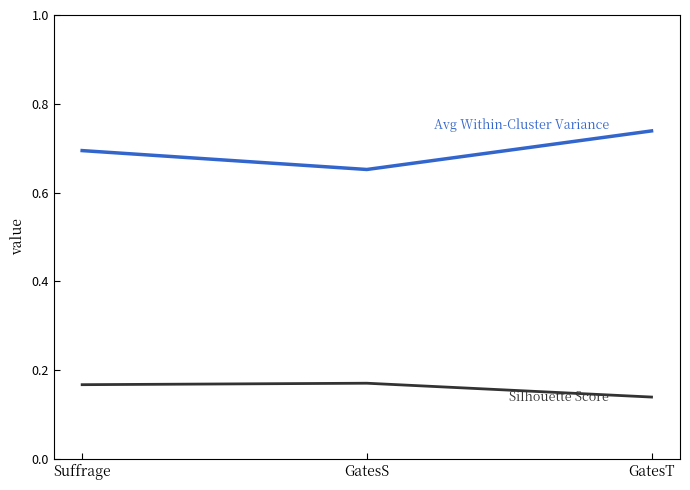

What is the difference between the highest and lowest values at Suffrage?

0.5